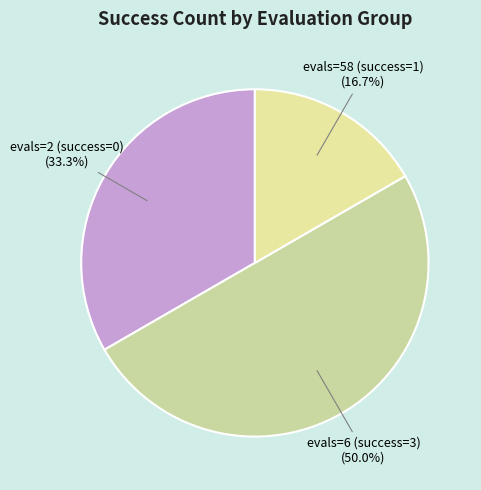

Is evals=2 (success=0) (33.3%) the majority of the pie?

No